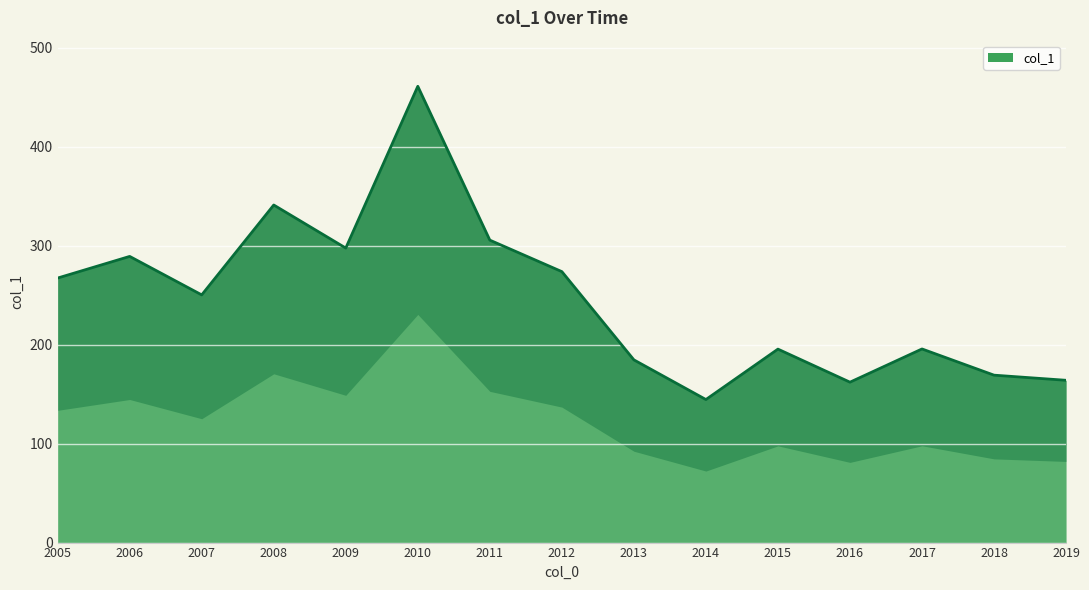

What is the greatest value displayed?

461.2